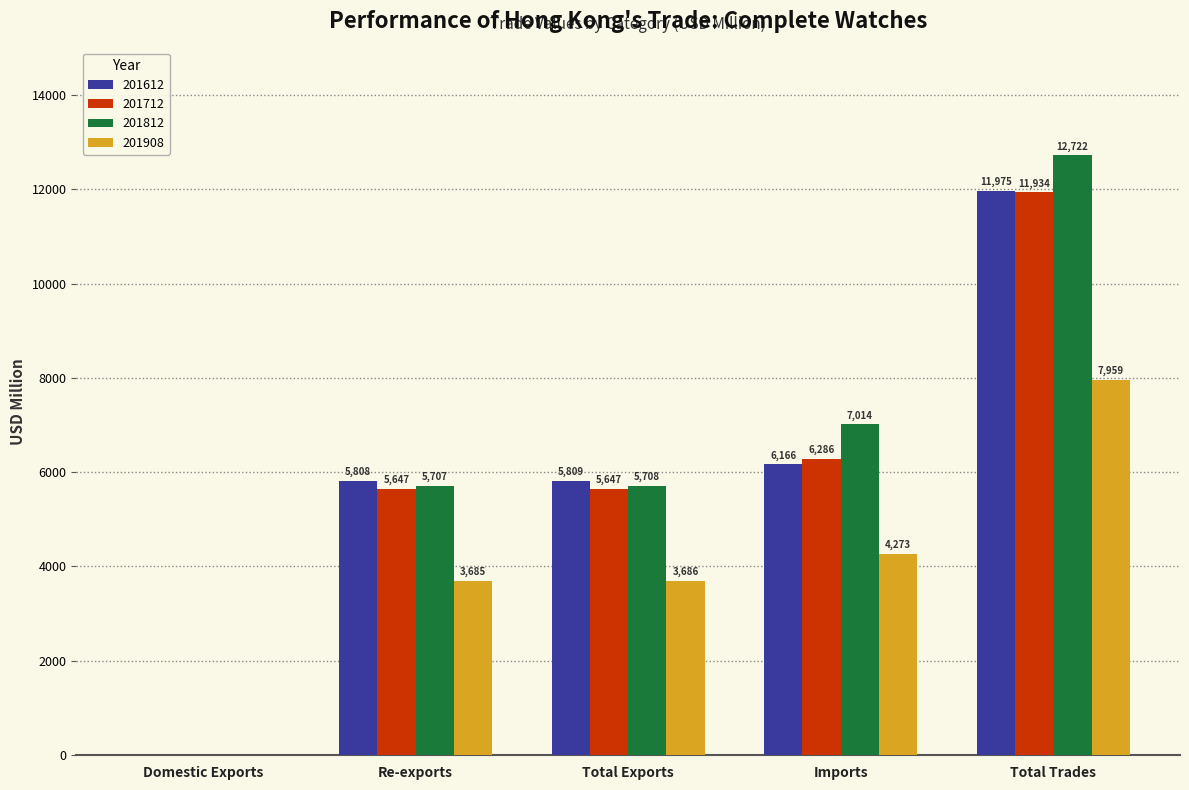

How many data points does each series have?

5